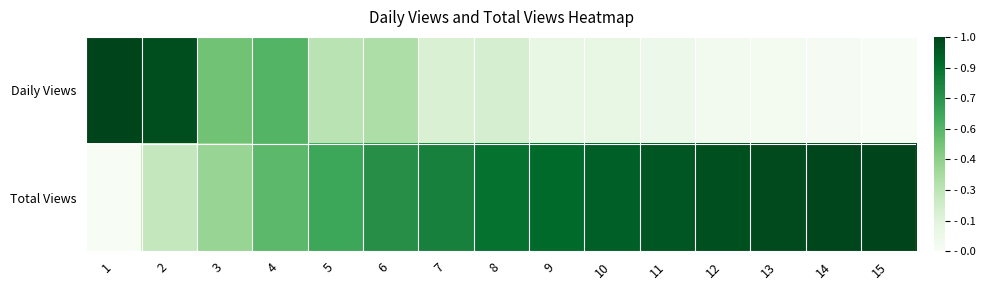

At which category is the sum across all series the highest?

2